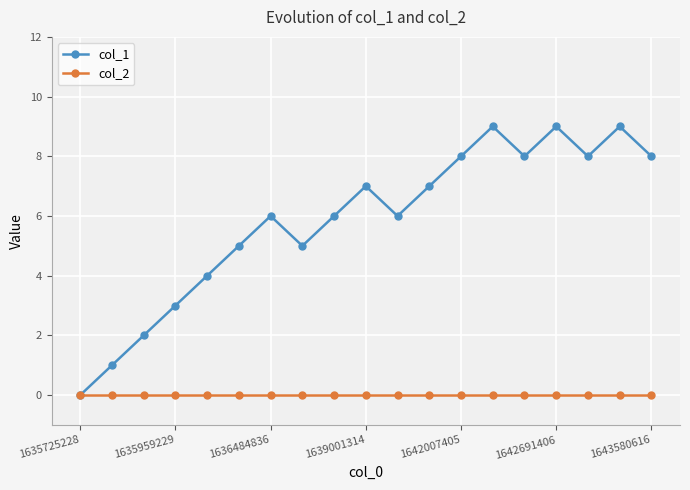

List the series in order of their overall mean, highest first.

col_1, col_2